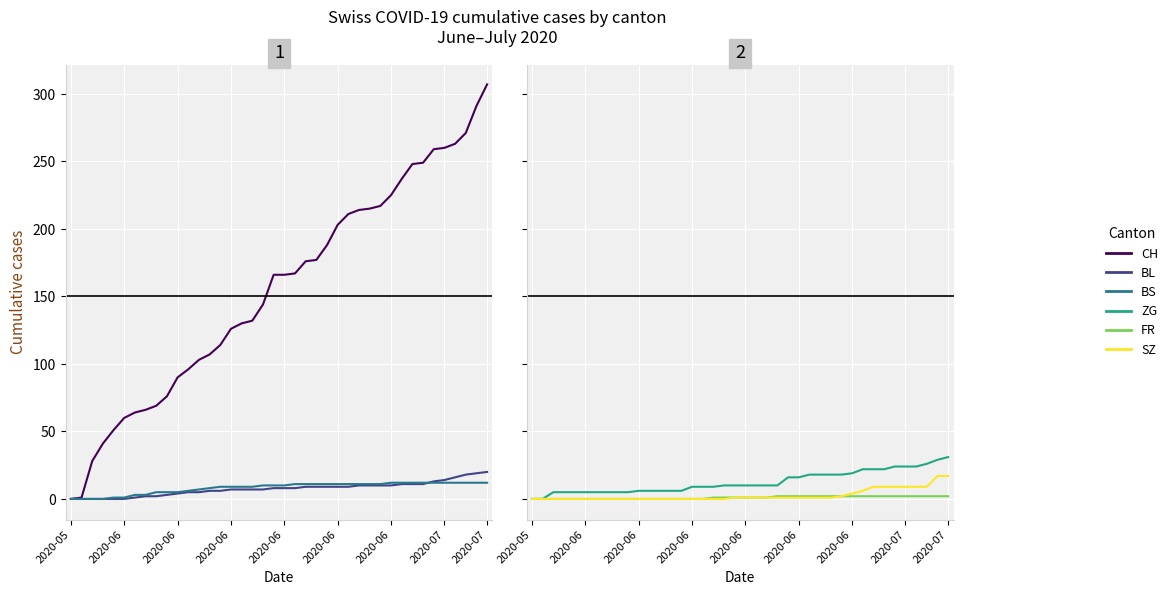

True or false: FR has more than 1 interior local peaks.

False